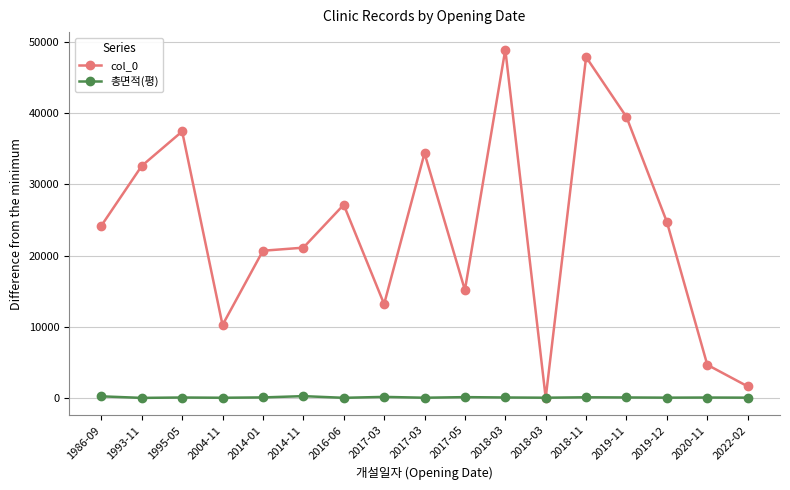

How many intersections are there between col_0 and 총면적(평)?

2